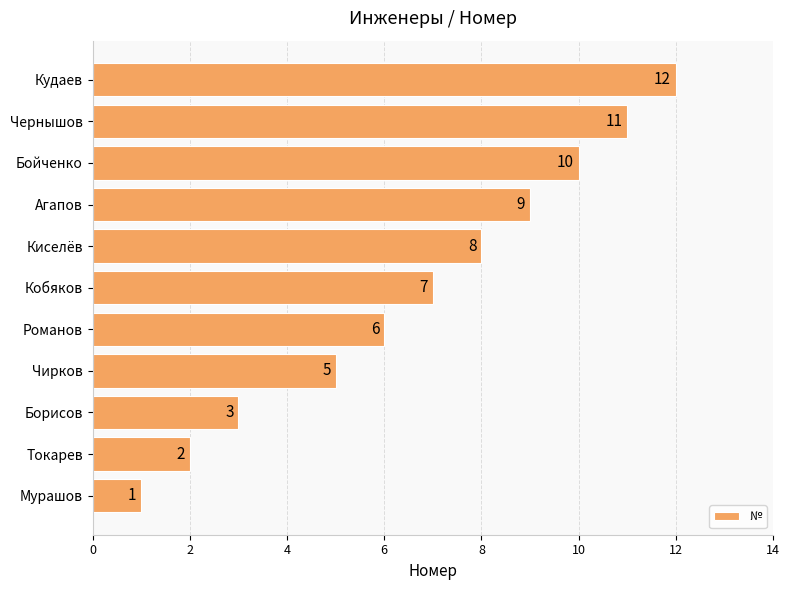

True or false: the data shows 9 at Кобяков.

False